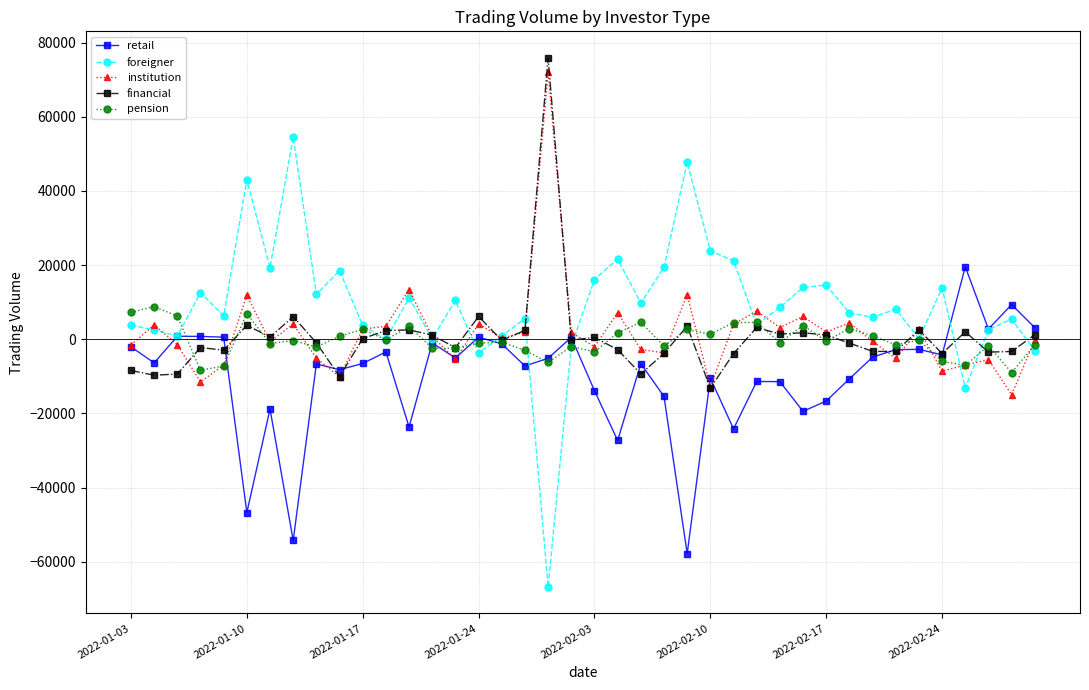

What are all the series names shown in the legend?

retail, foreigner, institution, financial, pension